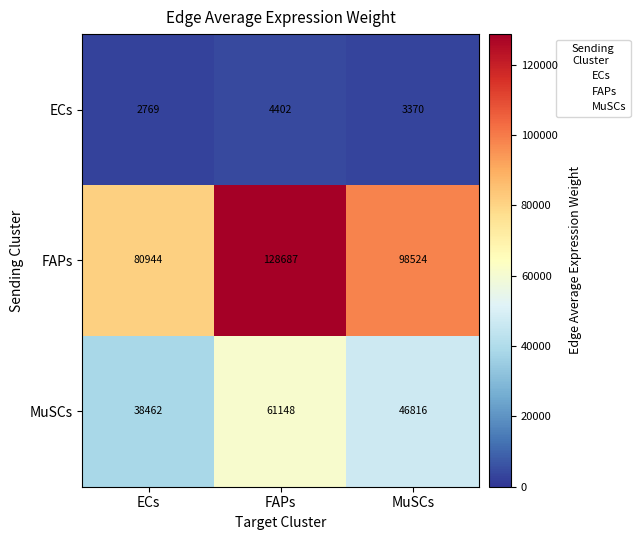

Is the value of ECs at FAPs greater than the value of MuSCs at FAPs?

No